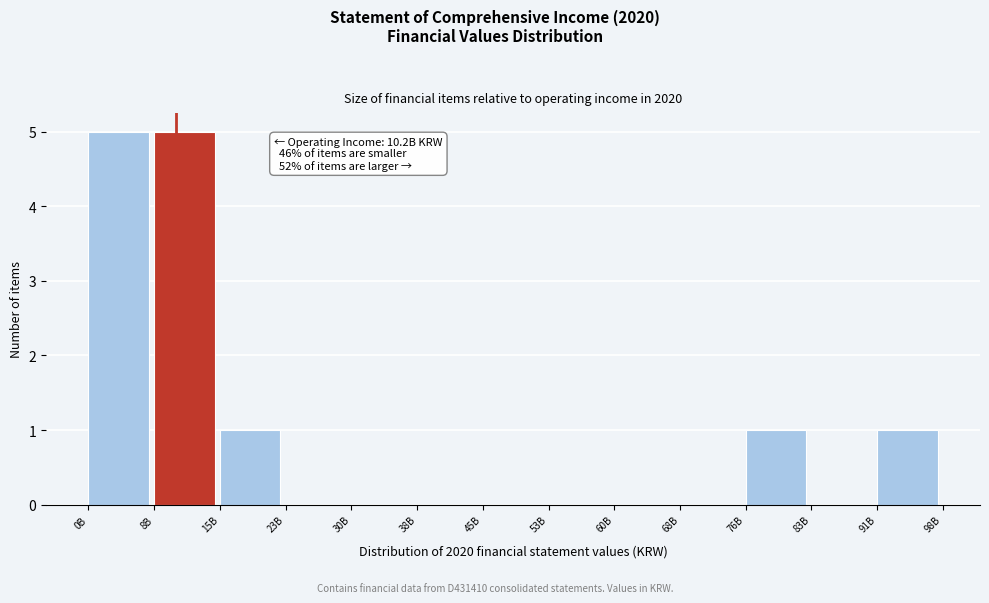

Reading left to right, transcribe all the data shown in this chart.

0B=5	8B=5	15B=1	23B=0	30B=0	38B=0	45B=0	53B=0	60B=0	68B=0	76B=1	83B=0	91B=1